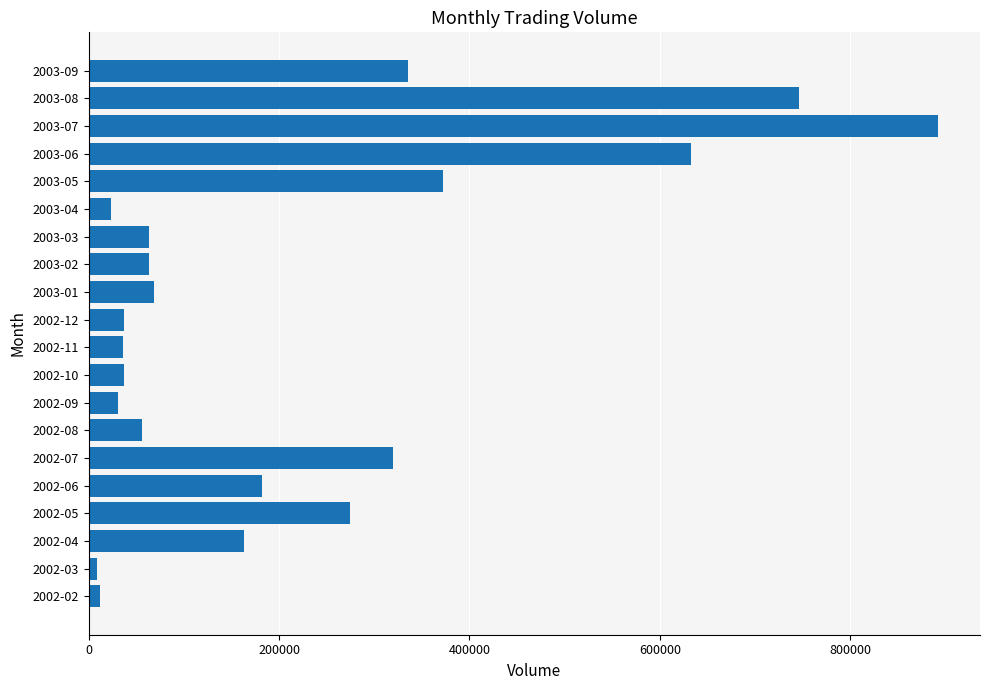

What is the difference between the second highest and second lowest values?

734458